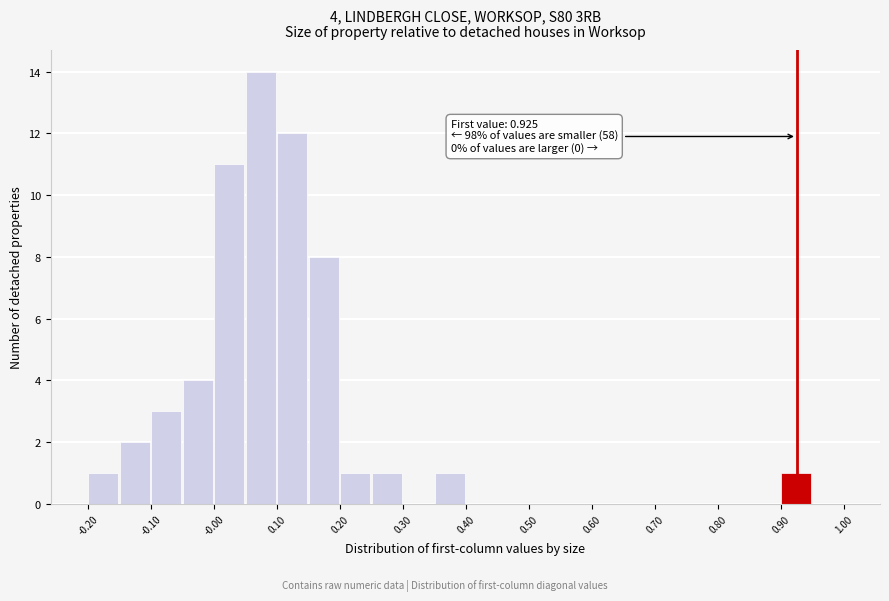

Which range on the x-axis has the tallest bar?

0.05 to 0.10